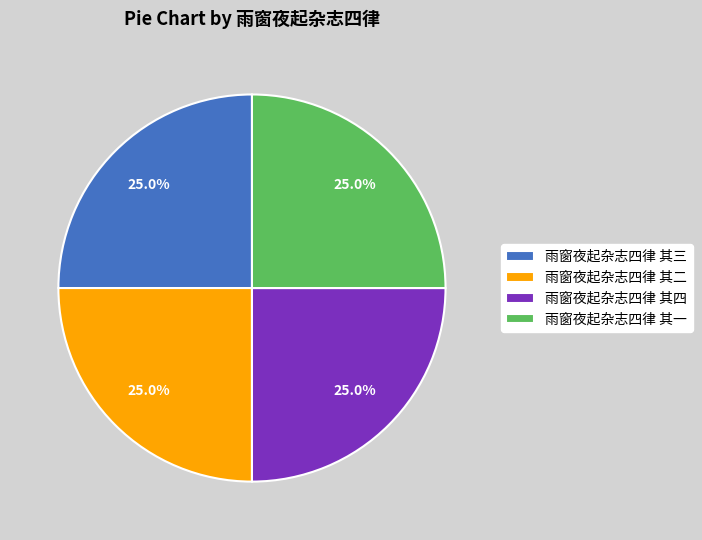

Combined, what portion of the pie is 雨窗夜起杂志四律 其二 and 雨窗夜起杂志四律 其一?

50.0%